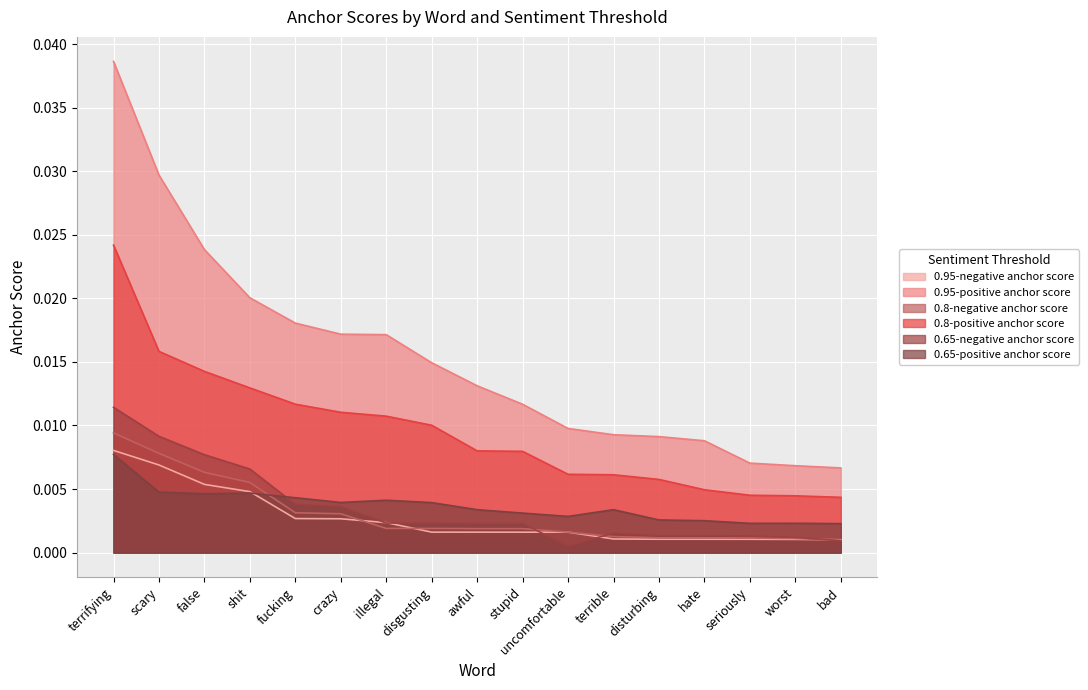

Which series changed the most between awful and bad?

0.95-positive anchor score